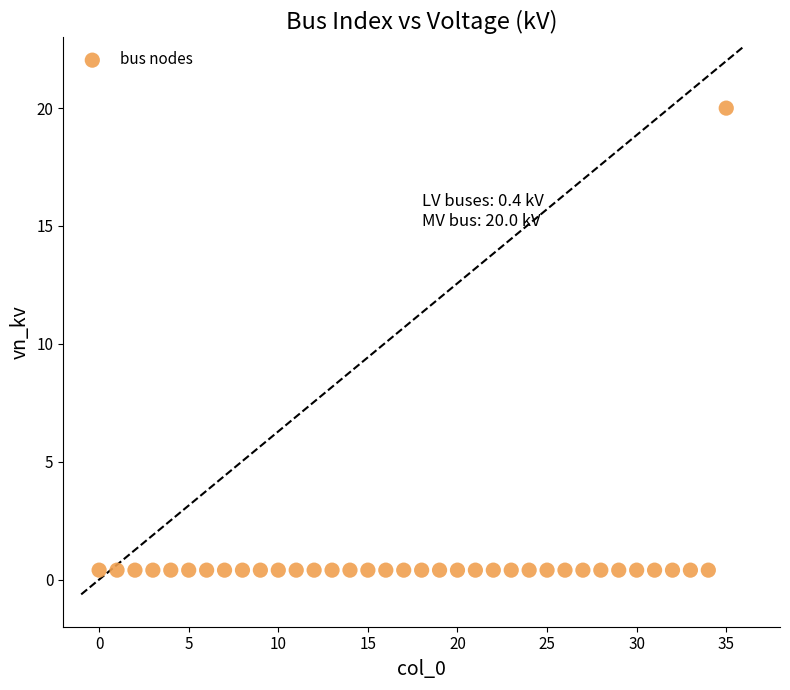

What is the range of Y values (max minus min)?

19.6